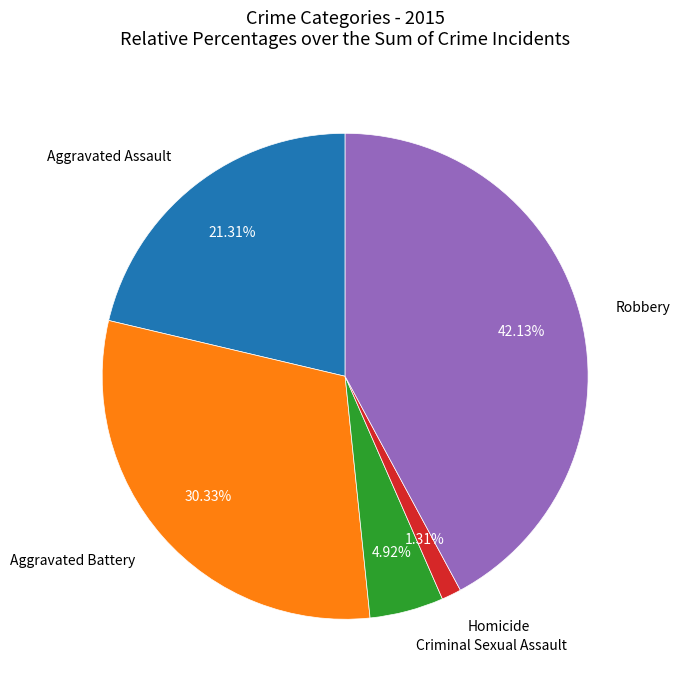

Is there any slice that represents more than half of the pie?

No